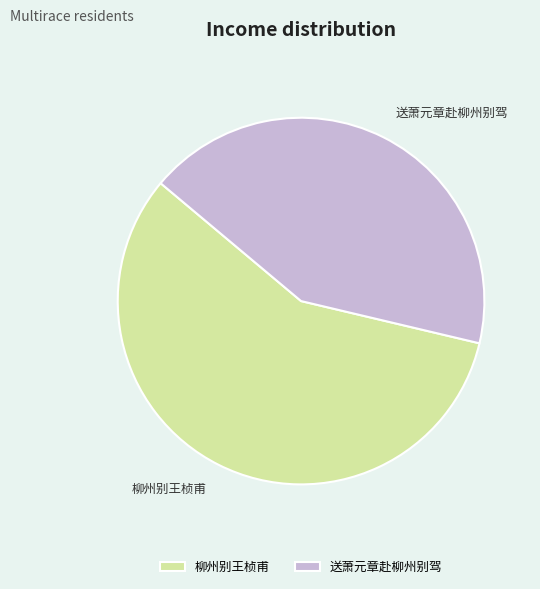

Is the sum of 送萧元章赴柳州别驾 and 柳州别王桢甫 greater than half?

Yes